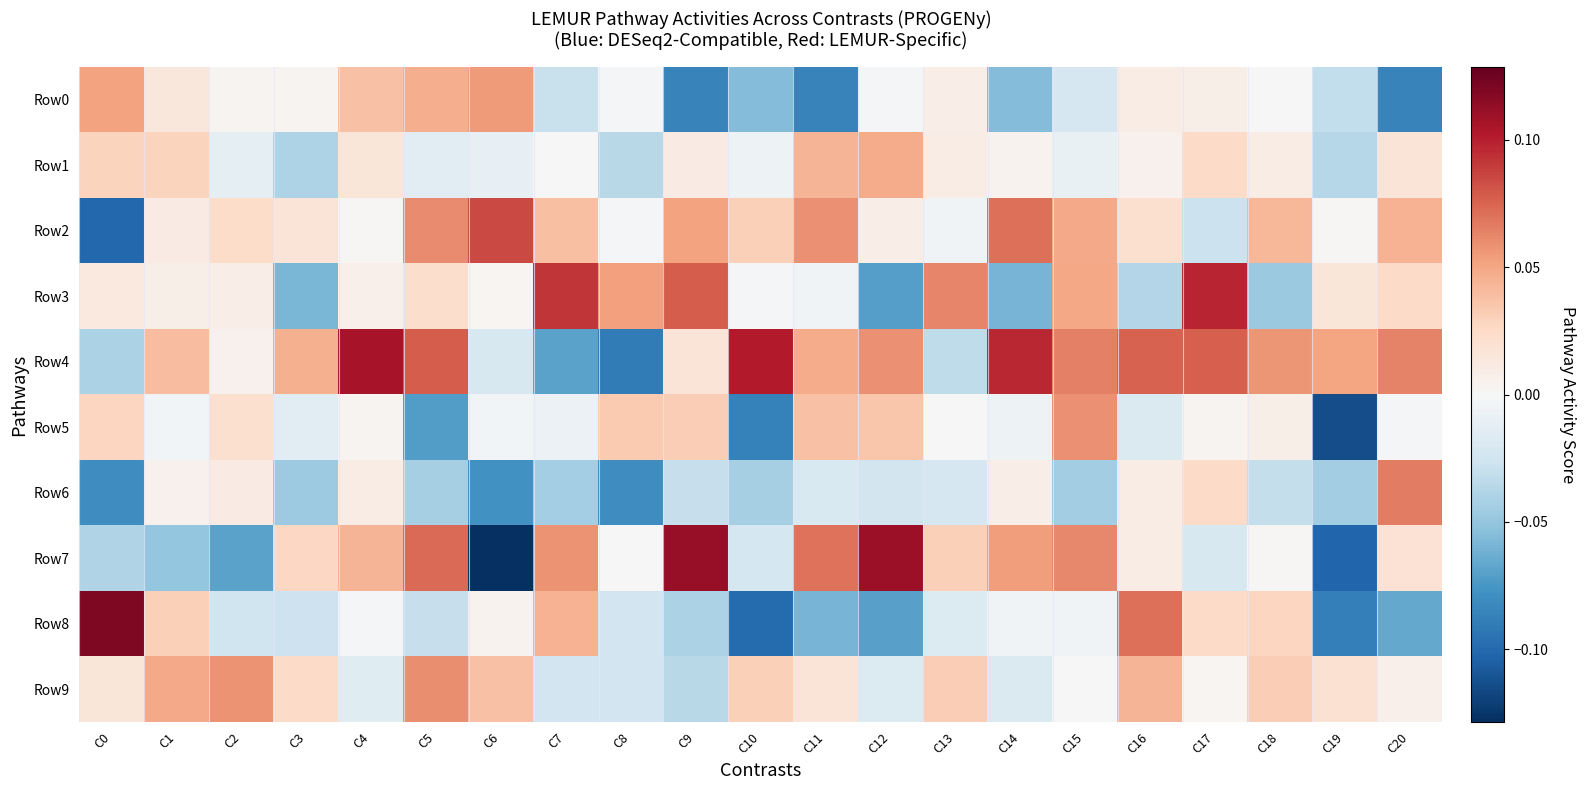

At which category does the chart reach its minimum across all series?

C6